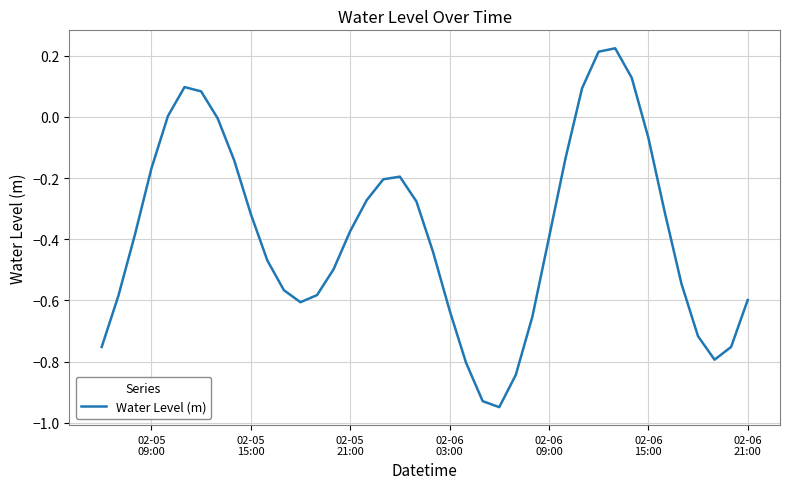

What is the difference between the maximum and minimum values?

1.2